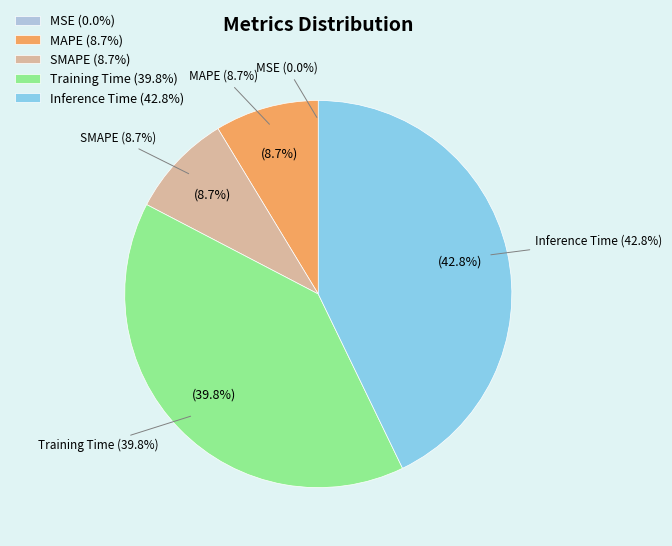

To the nearest percent, what is the difference between the MAPE and Training Time slice percentages?

31%